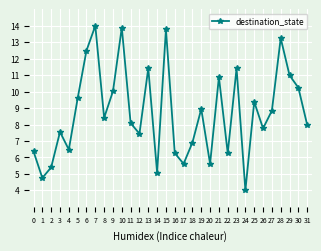

Reading right to left, extract all data points from this chart.

31=8.0	30=10.2	29=11.0	28=13.2	27=8.8	26=7.8	25=9.4	24=4.0	23=11.4	22=6.3	21=10.9	20=5.6	19=8.9	18=6.9	17=5.6	16=6.3	15=13.8	14=5.1	13=11.4	12=7.4	11=8.1	10=13.9	9=10.0	8=8.4	7=14.0	6=12.5	5=9.6	4=6.5	3=7.5	2=5.4	1=4.8	0=6.4